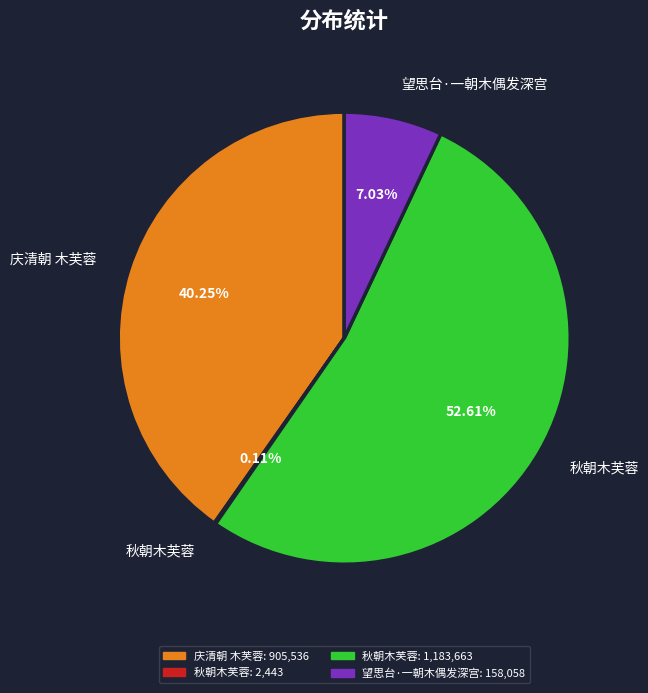

Is there a majority slice in this chart?

Yes